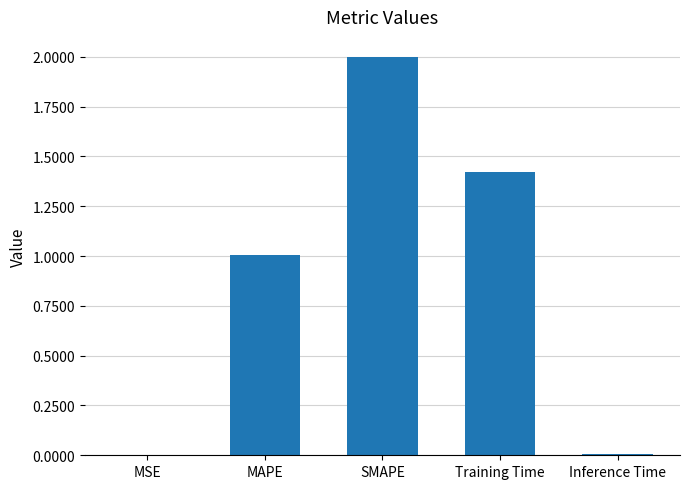

What is the maximum value shown in the chart?

2.0